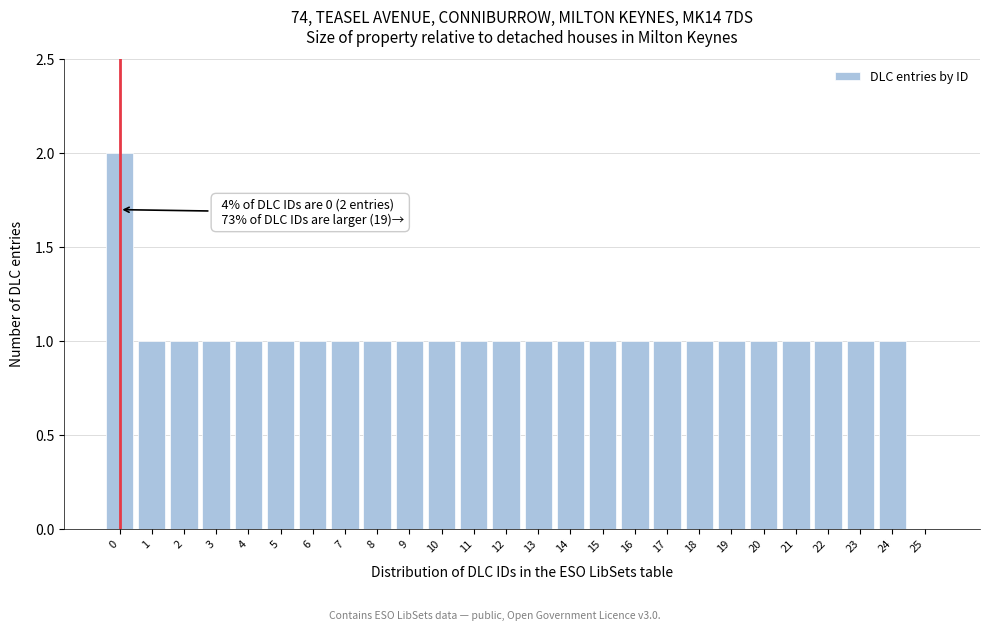

Reading left to right, transcribe all the data shown in this chart.

0=2	1=1	2=1	3=1	4=1	5=1	6=1	7=1	8=1	9=1	10=1	11=1	12=1	13=1	14=1	15=1	16=1	17=1	18=1	19=1	20=1	21=1	22=1	23=1	24=1	25=0